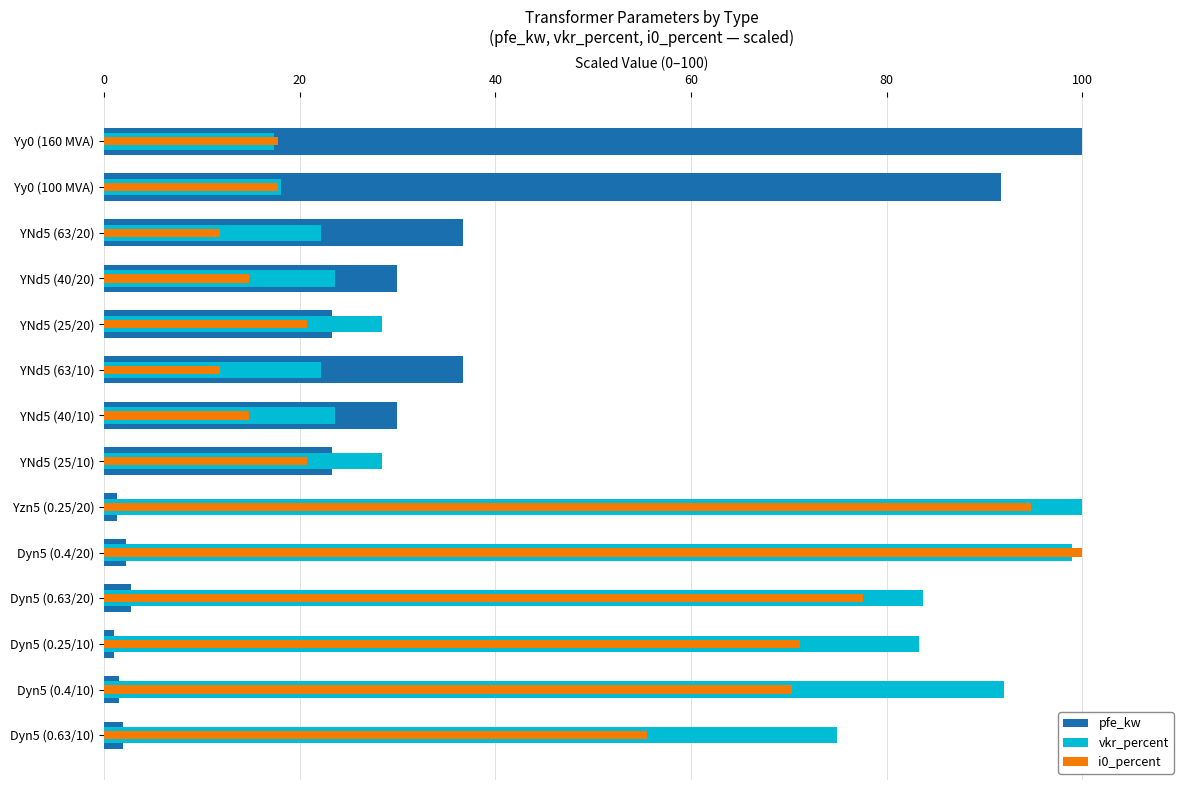

What is the difference between the second highest and second lowest values in the i0_percent series?

83.0